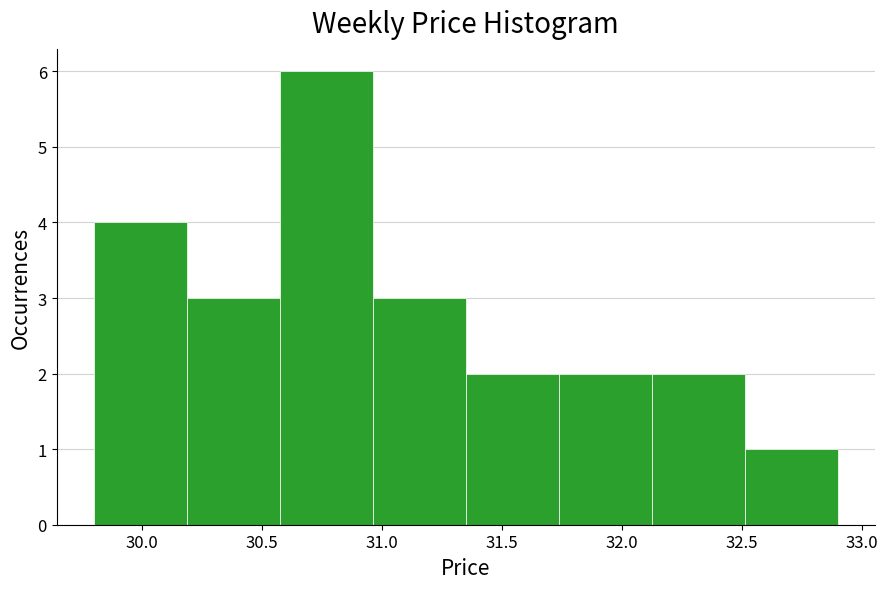

How tall is the bar that spans 30.60 to 30.95 on the x-axis? Neither the bar edges nor the heights are printed on the chart, so give them approximately, as read against the axes.

6